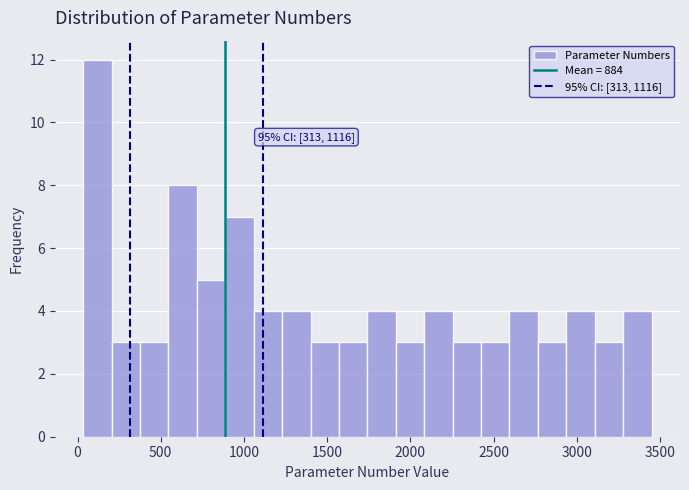

Read against the x-axis, roughly where is the centre of the tallest bar?

100